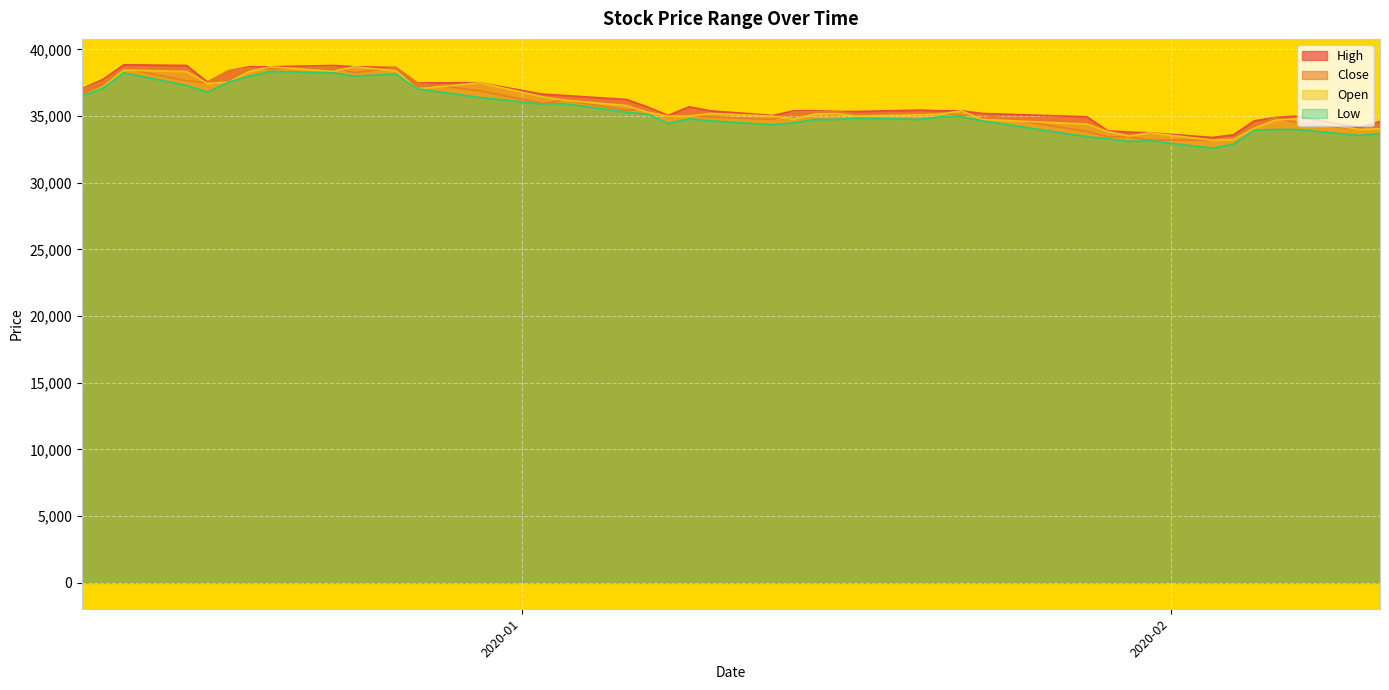

What is the greatest value displayed?

38850